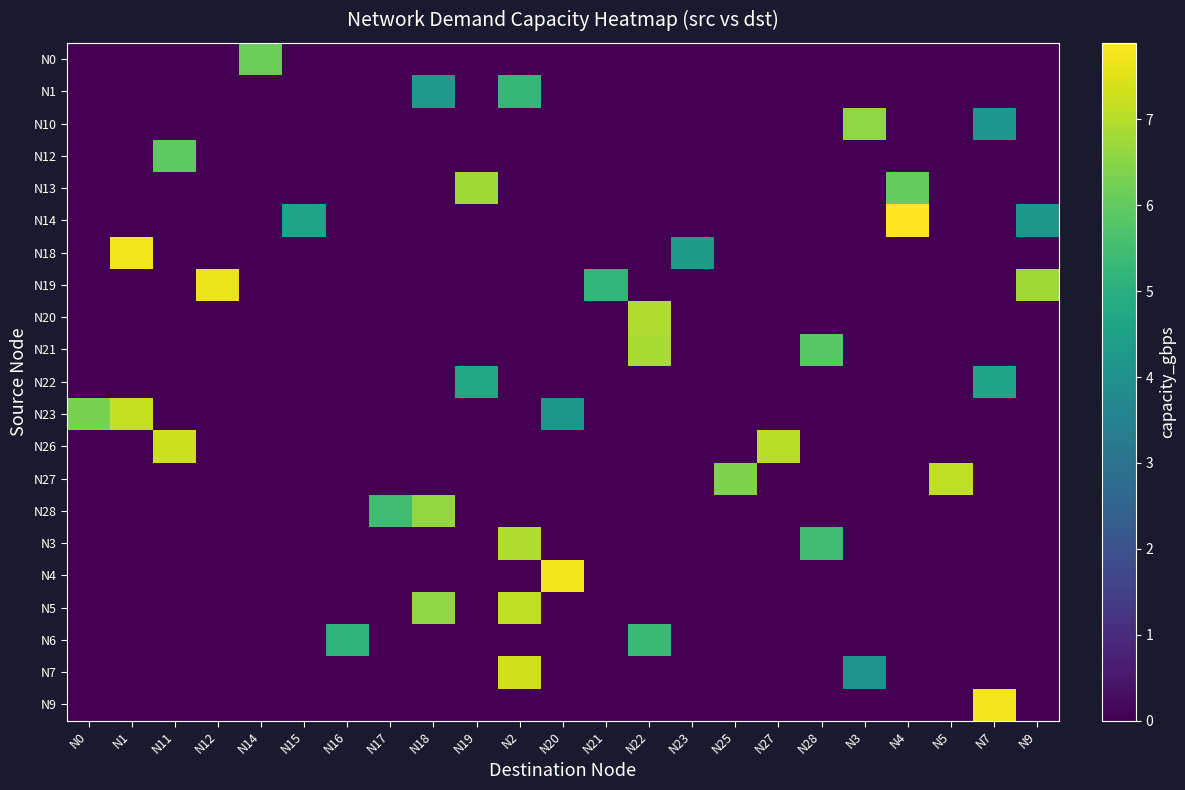

Which label corresponds to the smallest value in the chart?

N0